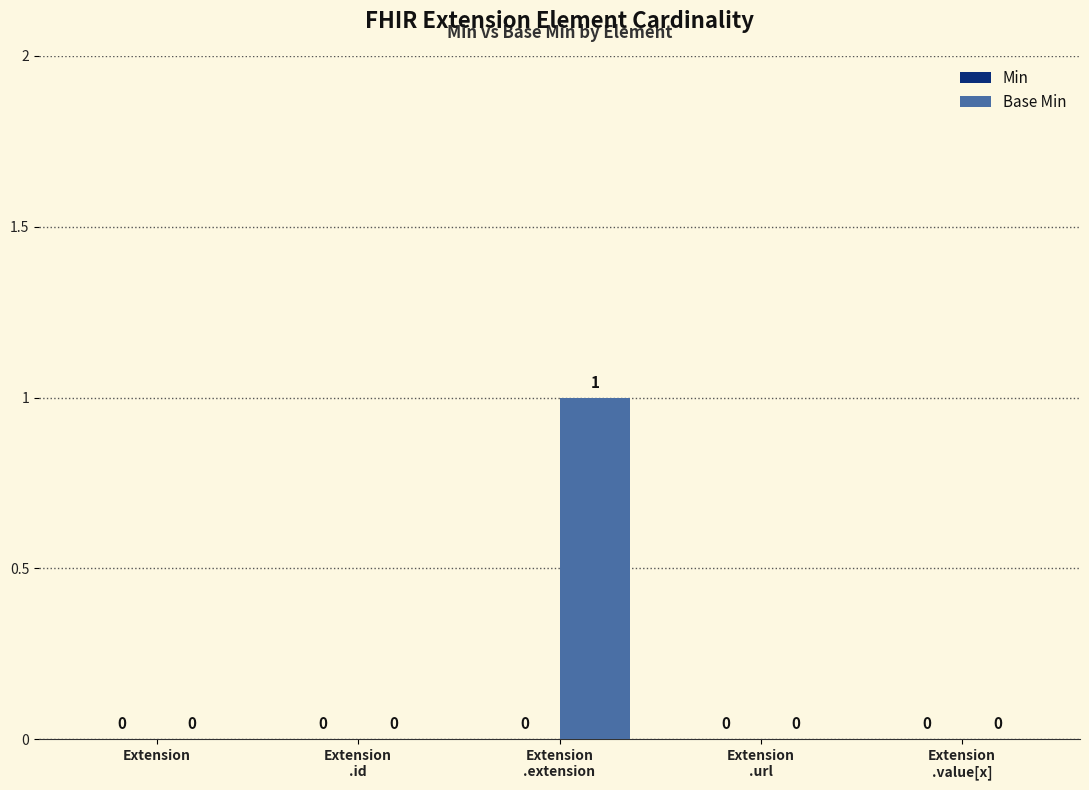

True or false: the data shows 0 at Extension.

True